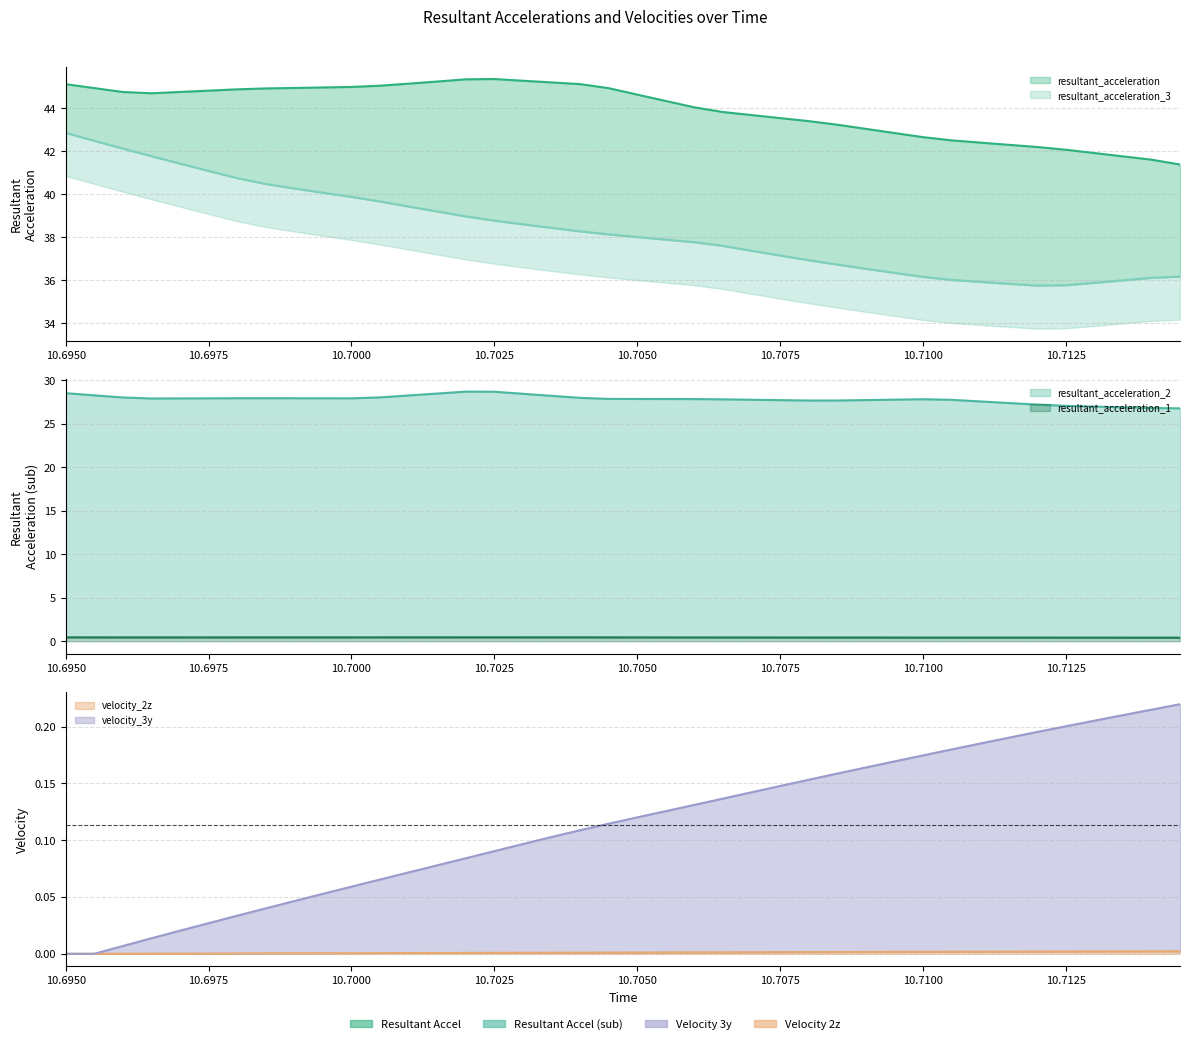

Which series has the largest total across all categories?

resultant_acceleration